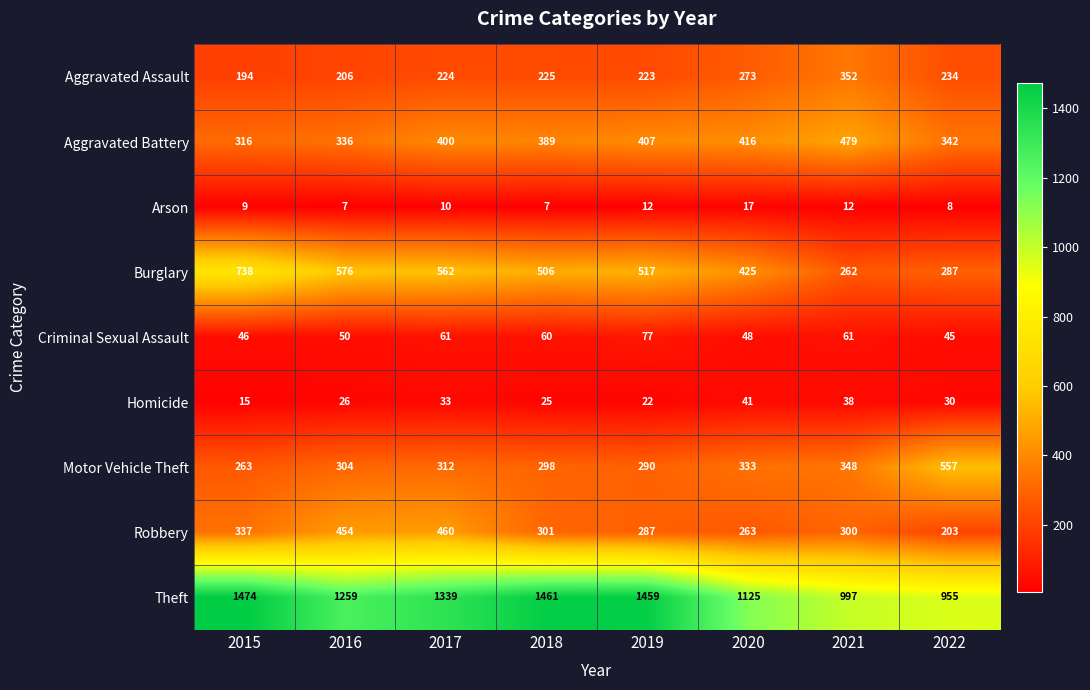

List the series in order of their peak value, highest first.

Theft, Burglary, Motor Vehicle Theft, Aggravated Battery, Robbery, Aggravated Assault, Criminal Sexual Assault, Homicide, Arson